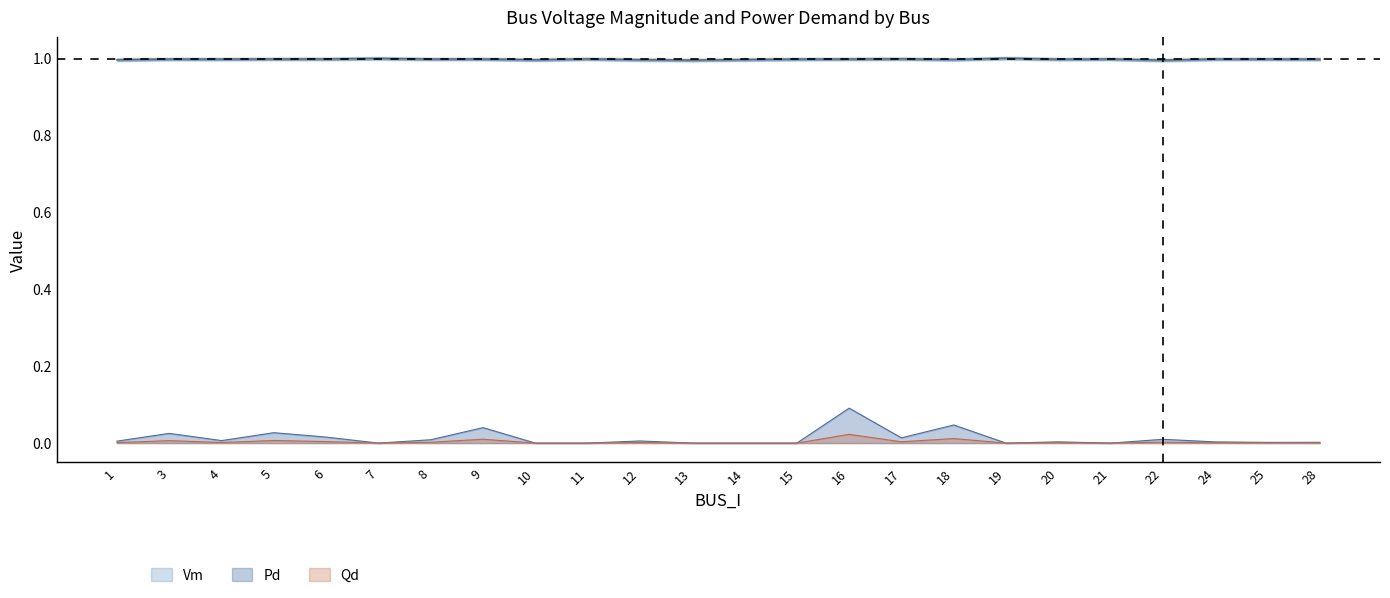

Is it true that Vm equals 0.3 at 16?

False